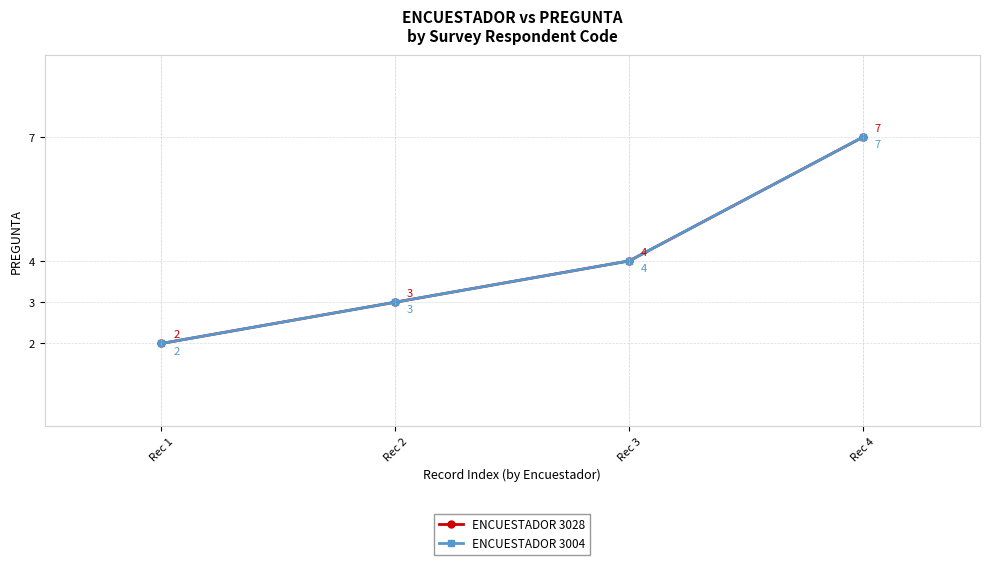

Does the chart have visible grid lines?

Yes